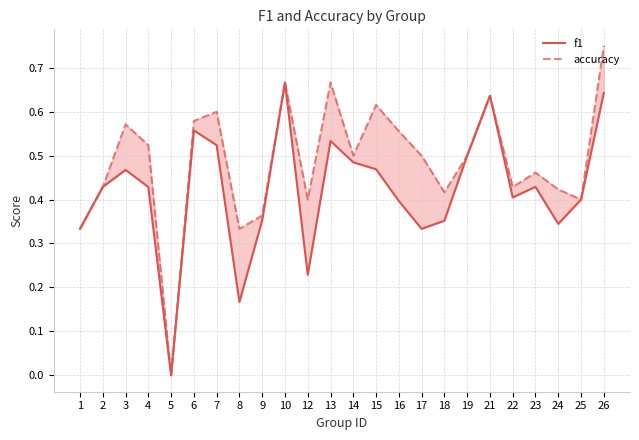

At 13, list the series in order from largest to smallest.

accuracy, f1